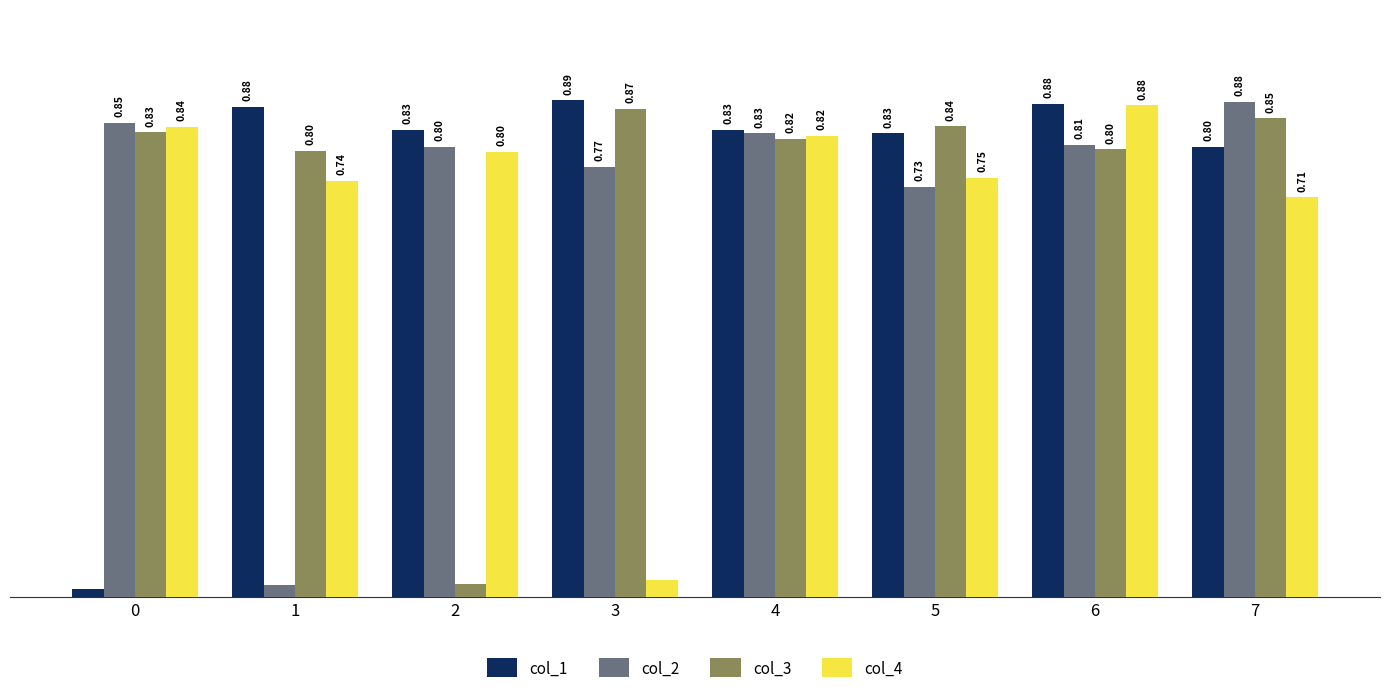

At 5, list the series in order from largest to smallest.

col_3, col_1, col_4, col_2